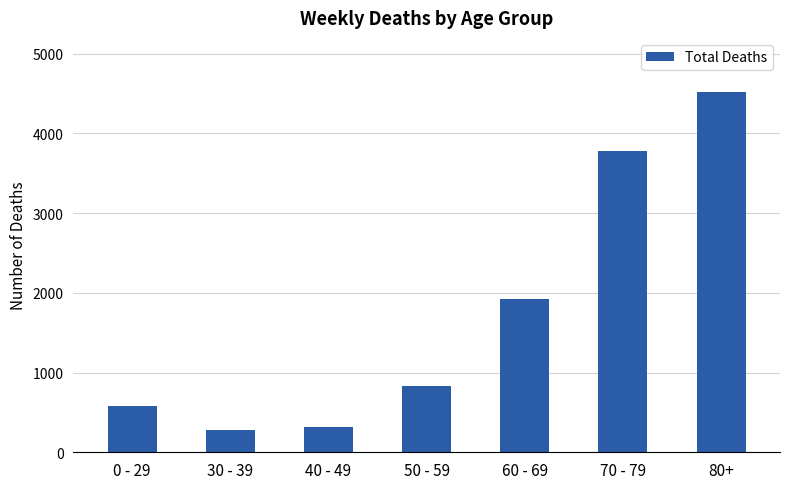

What is the smallest value displayed?

277